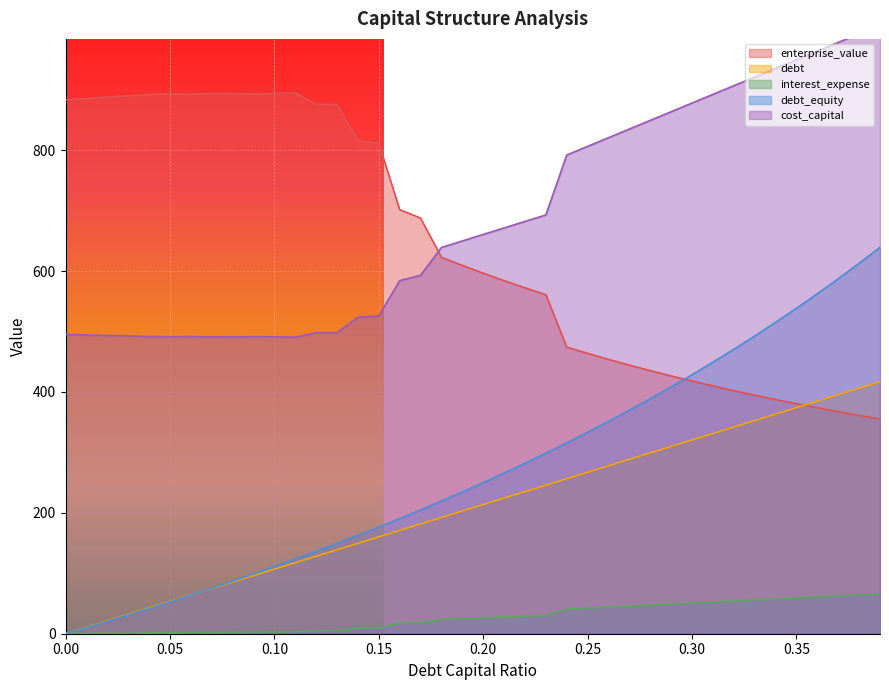

Read the debt value at 0.11.

123.6